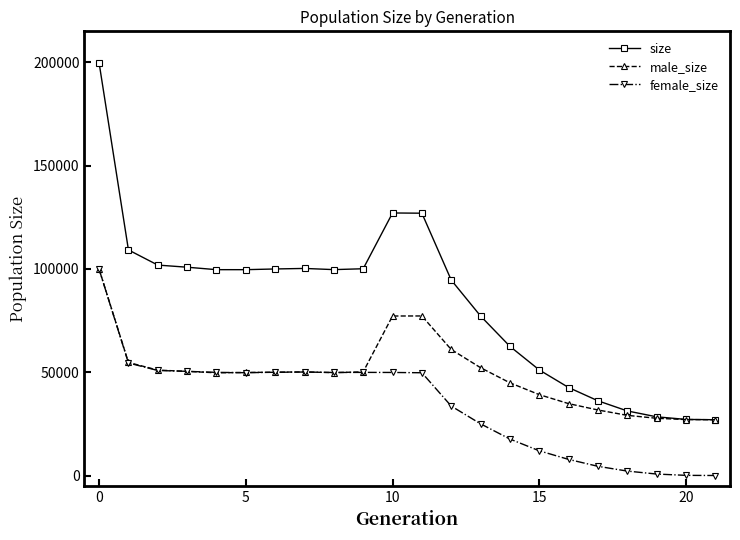

Which series has the widest spread of values?

size